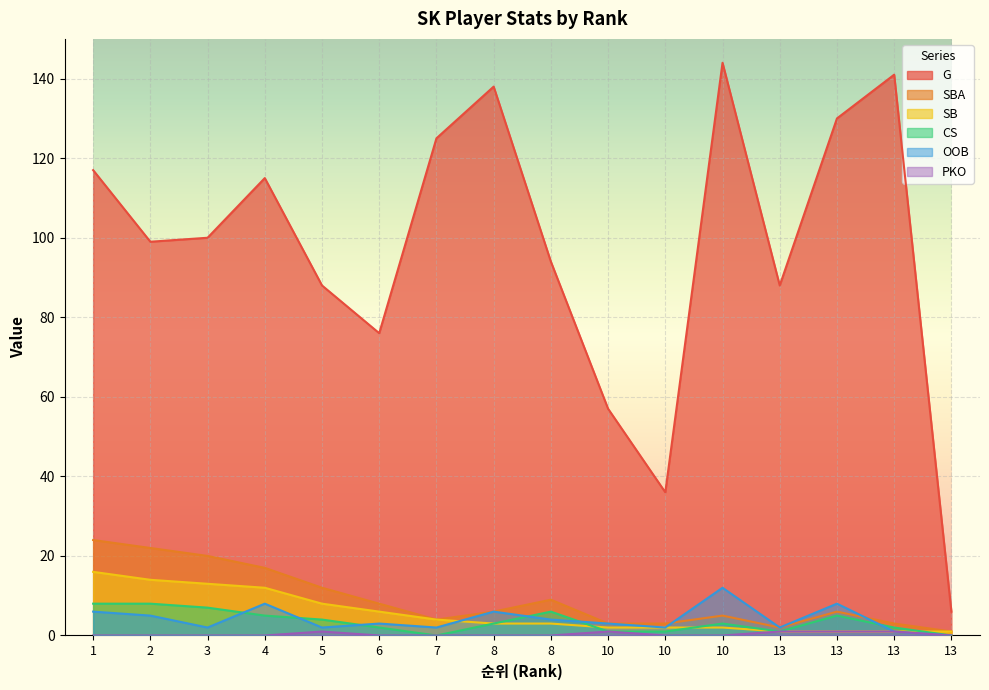

What is the value of the CS point at the 3rd from the left?

7